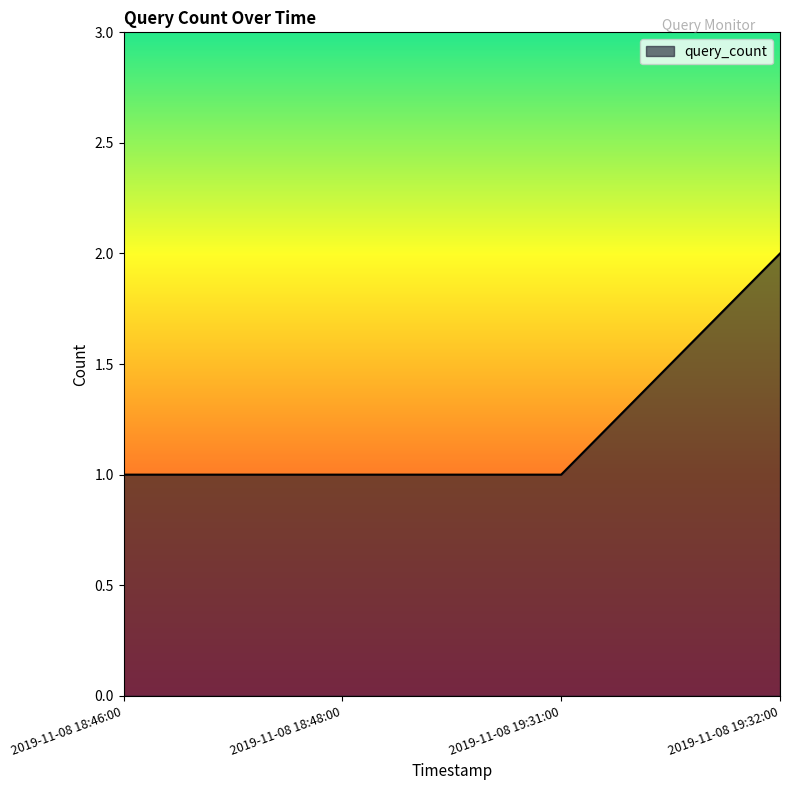

Reading right to left, list all the values displayed in this chart.

2	1	1	1